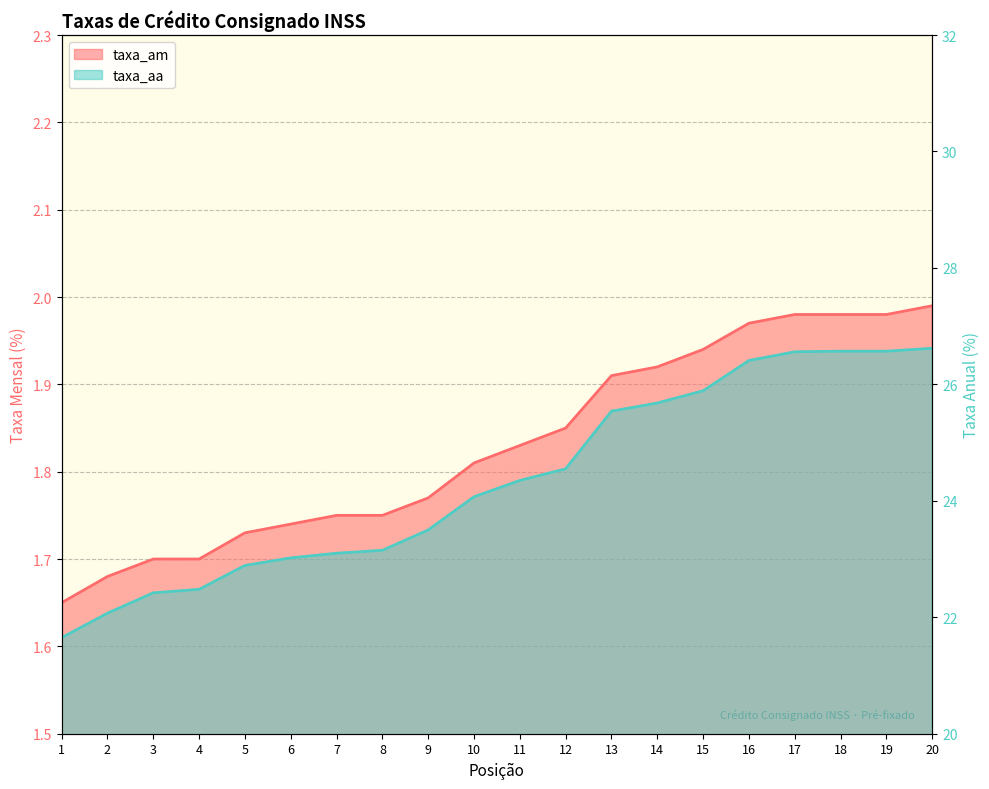

What is the sum of all taxa_am values?

36.6